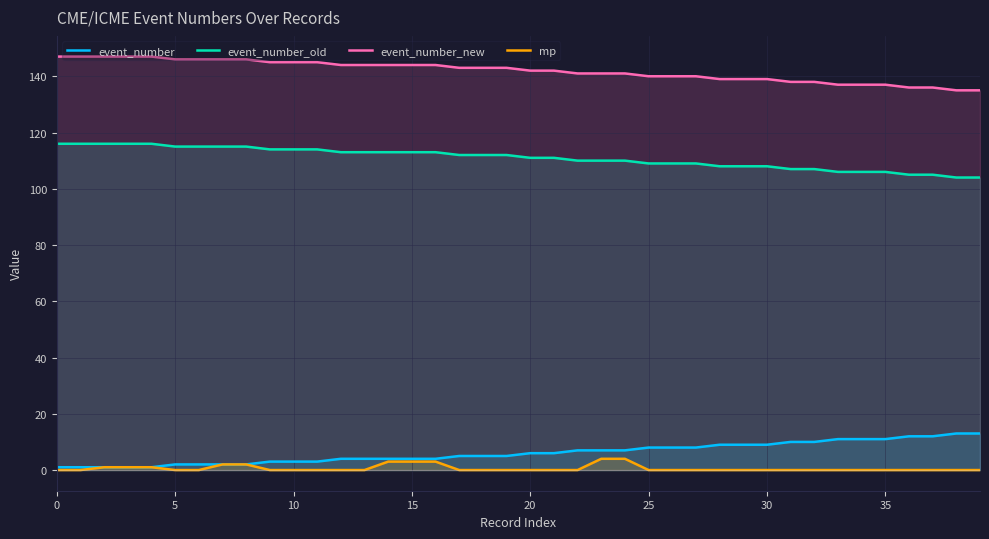

True or false: event_number_new has a value of 234 at 35.

False